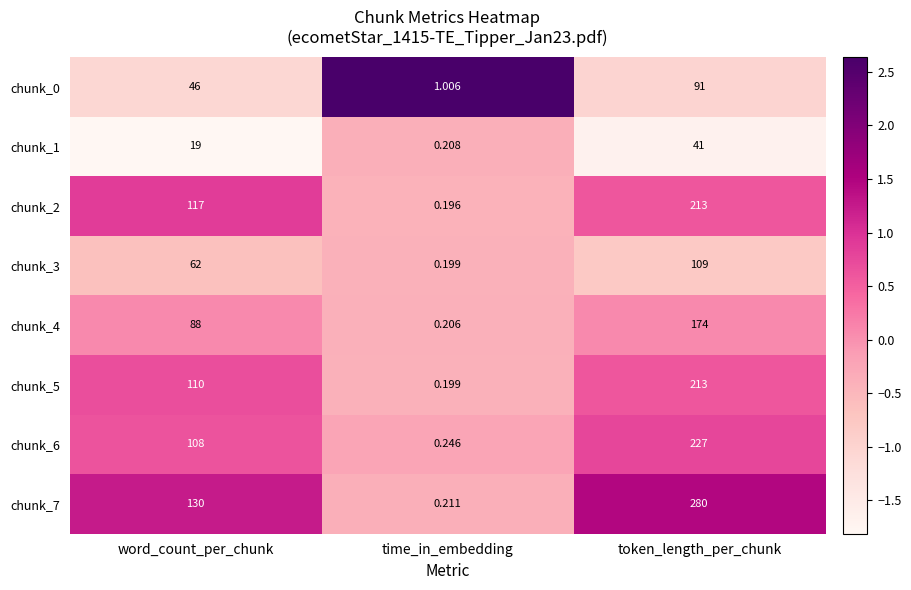

Is the value of chunk_7 at word_count_per_chunk greater than the value of chunk_4 at token_length_per_chunk?

No